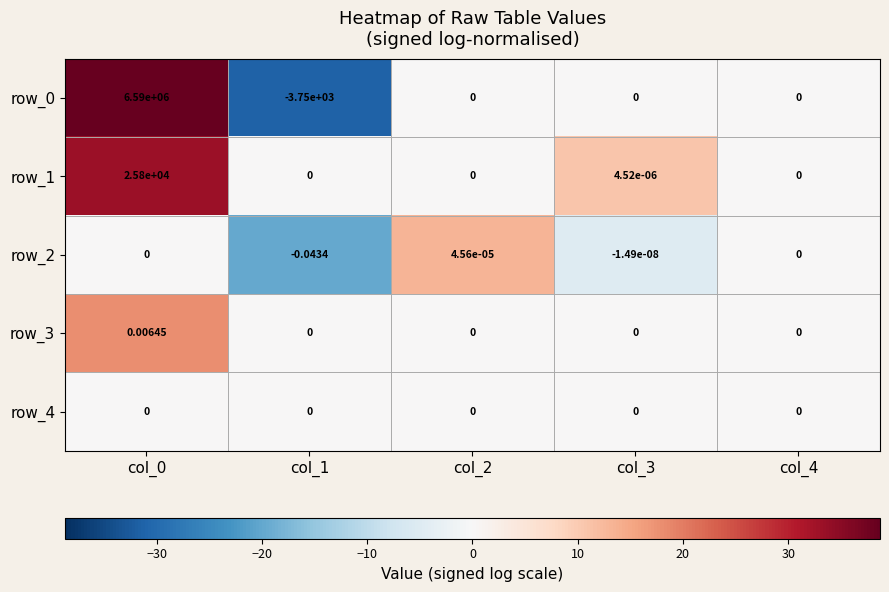

Is the value of row_3 at col_0 greater than the value of row_0 at col_4?

Yes